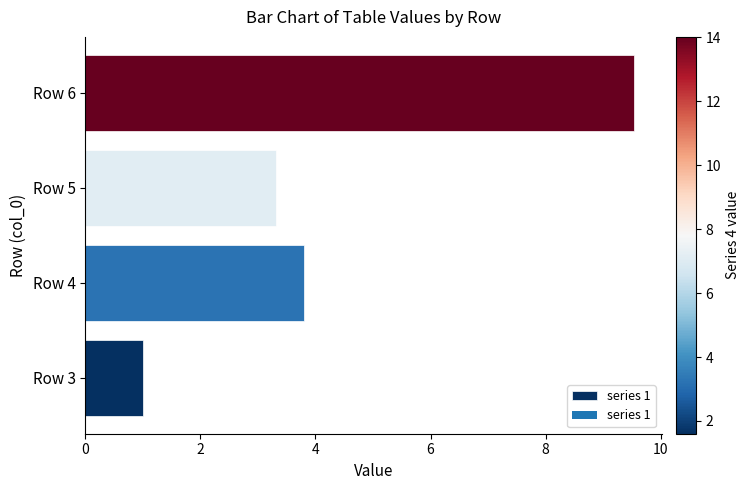

List the labels in order of value, largest first.

Row 6, Row 4, Row 5, Row 3